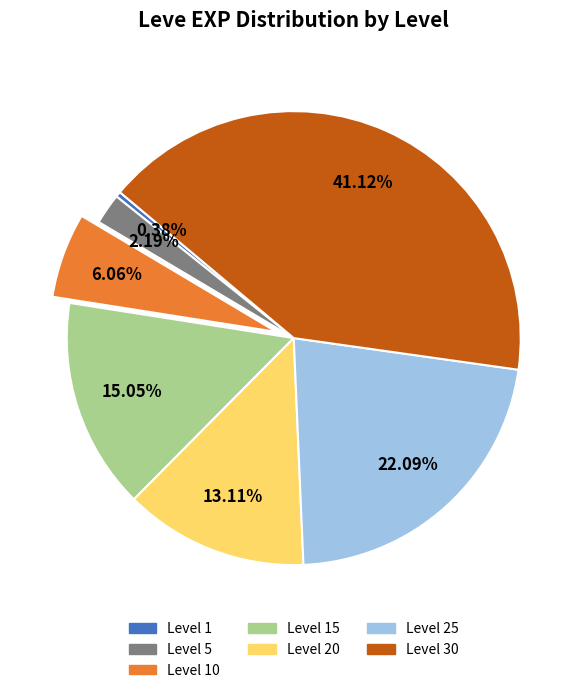

Is there a majority slice in this chart?

No